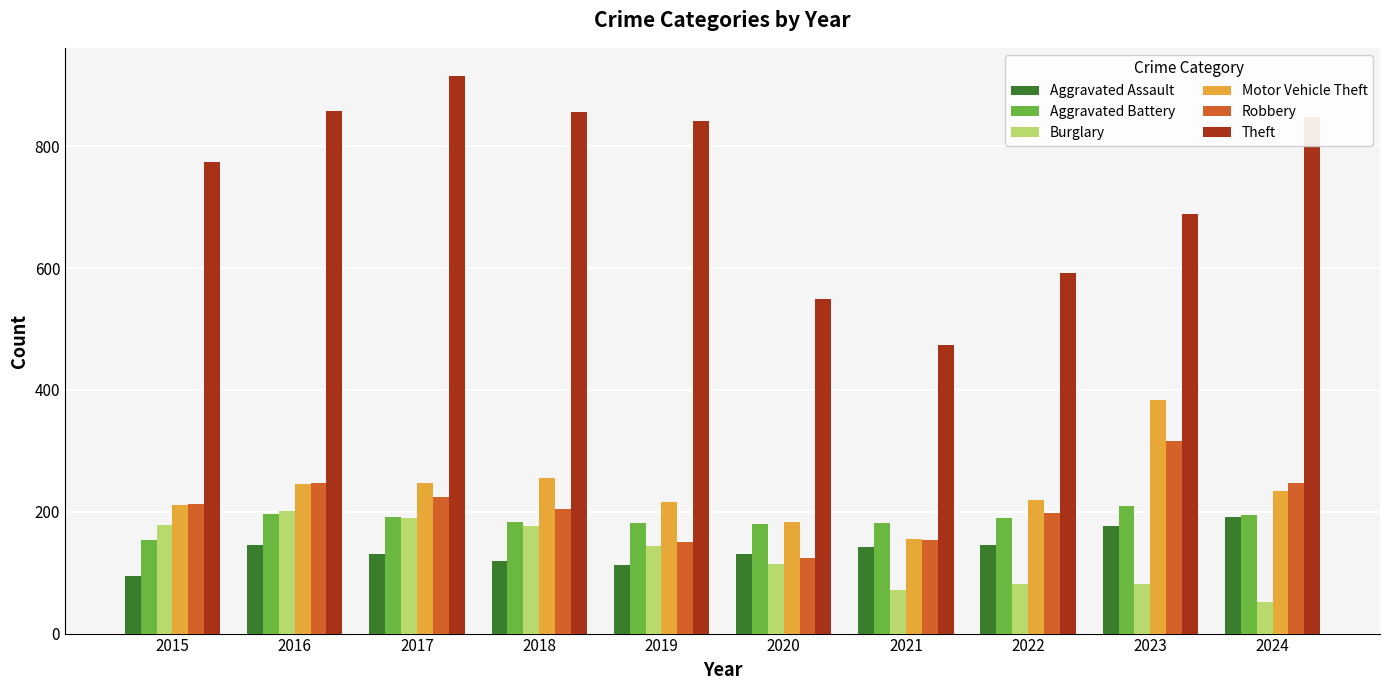

Count the number of categories in the chart.

10